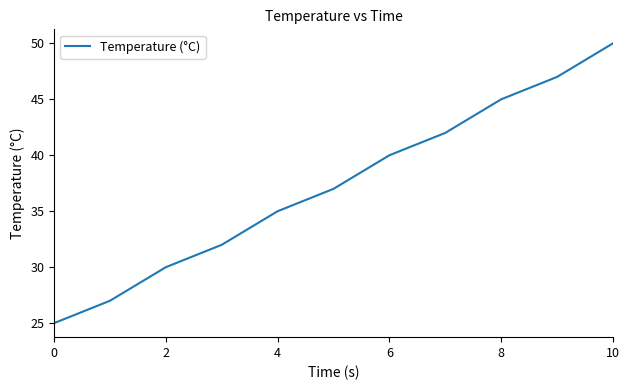

Reading left to right, transcribe all the data shown in this chart.

25	27	30	32	35	37	40	42	45	47	50